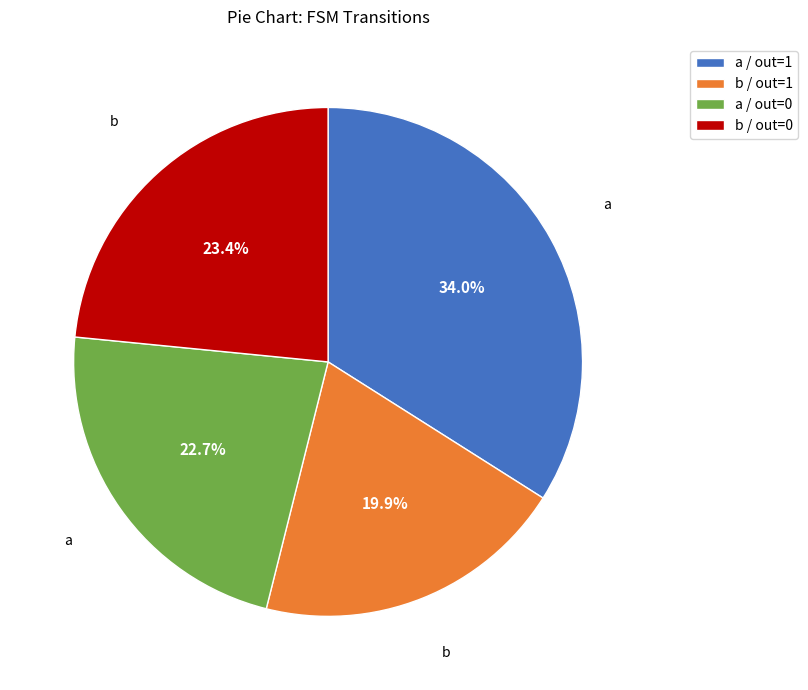

Which slice is the smallest?

b / out=1